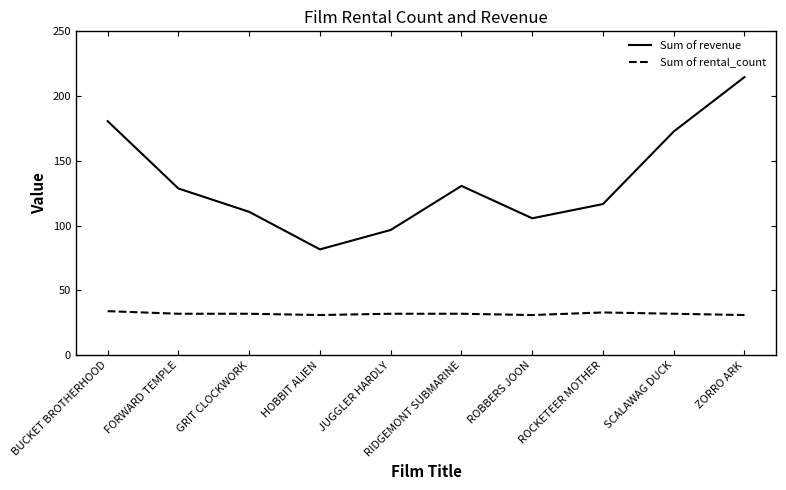

True or false: Sum of revenue and Sum of rental_count cross at least once.

False